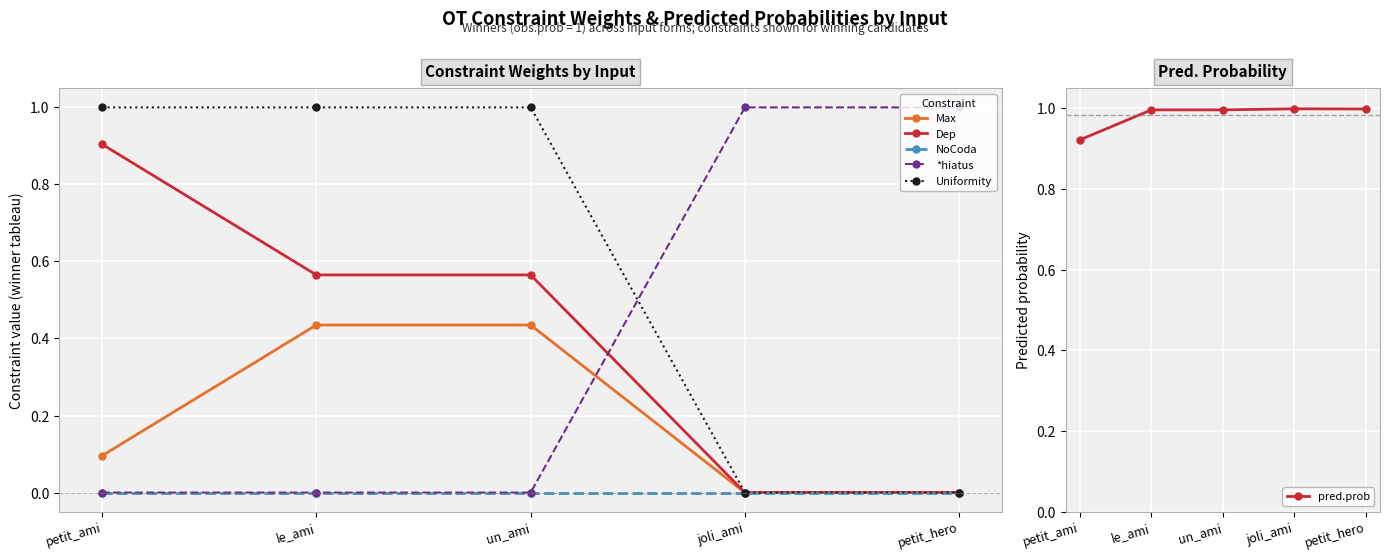

Rank the categories by Dep value from highest to lowest.

petit_ami, un_ami, le_ami, joli_ami, petit_hero